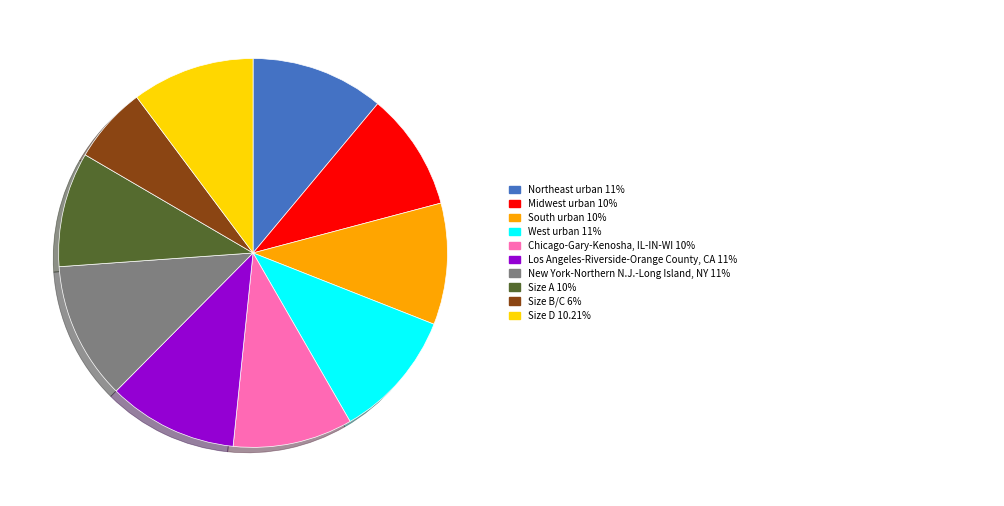

Is there a majority slice in this chart?

No